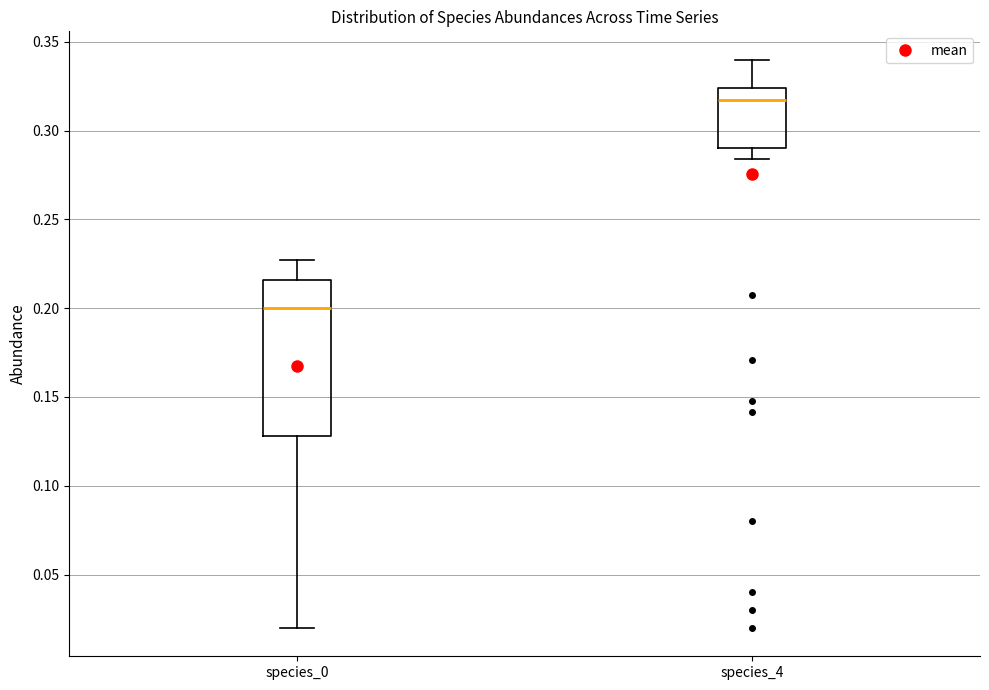

Which box has the lowest median line?

species_0